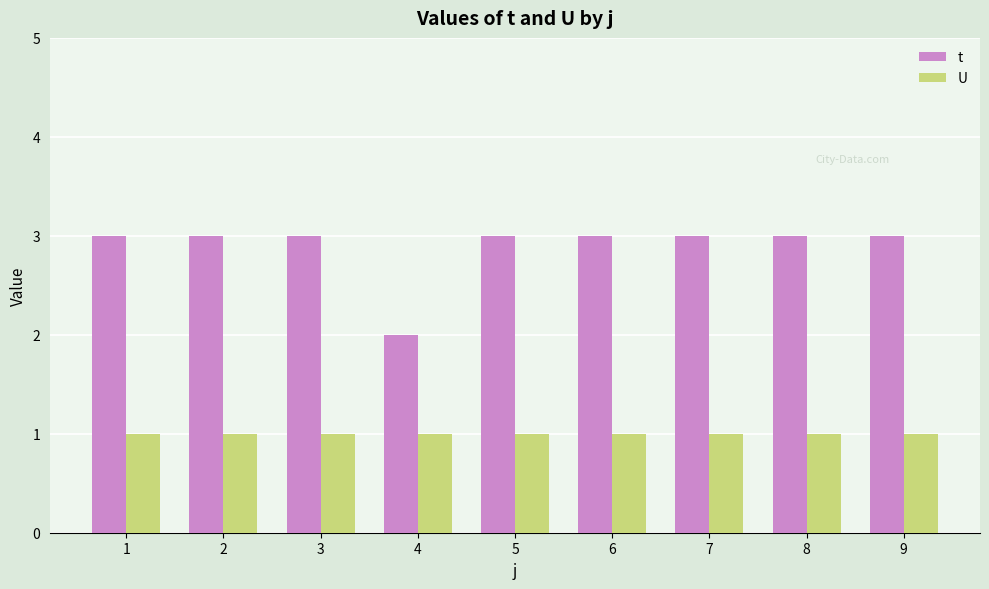

What is the maximum value for t?

3